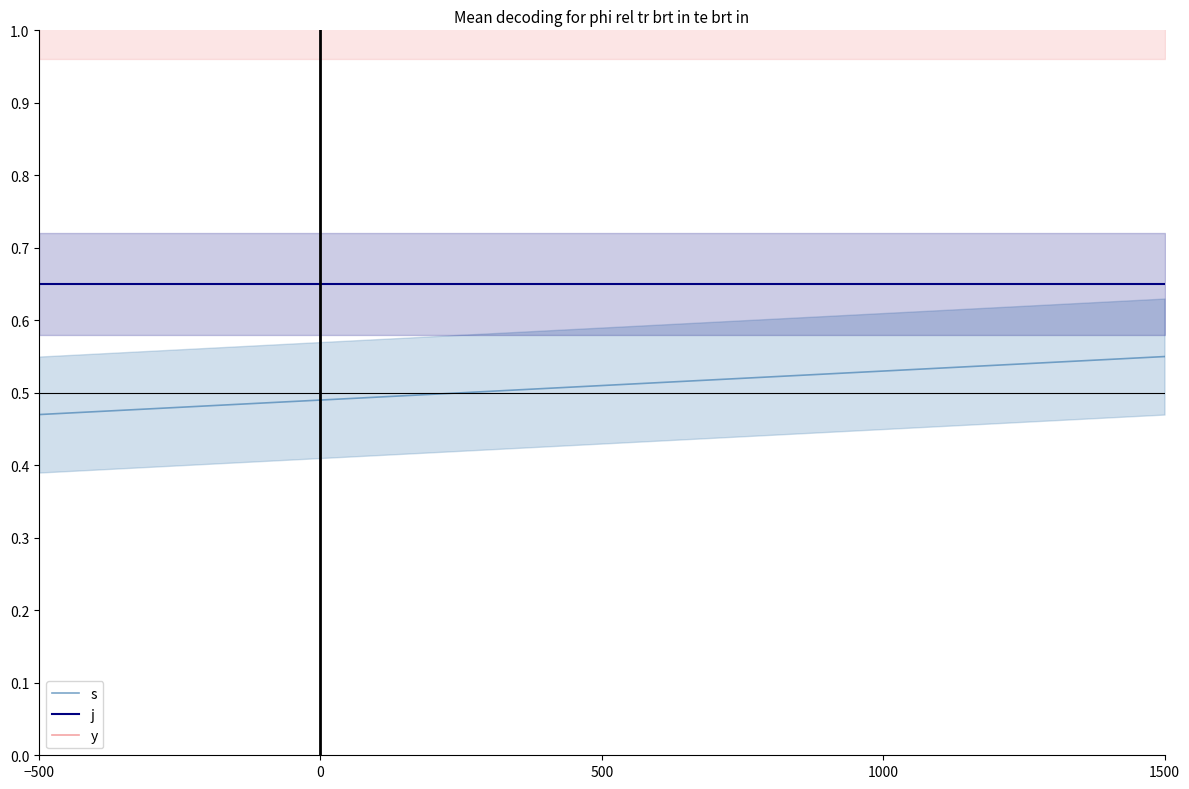

Between 500 and 1500, which is larger?

1500